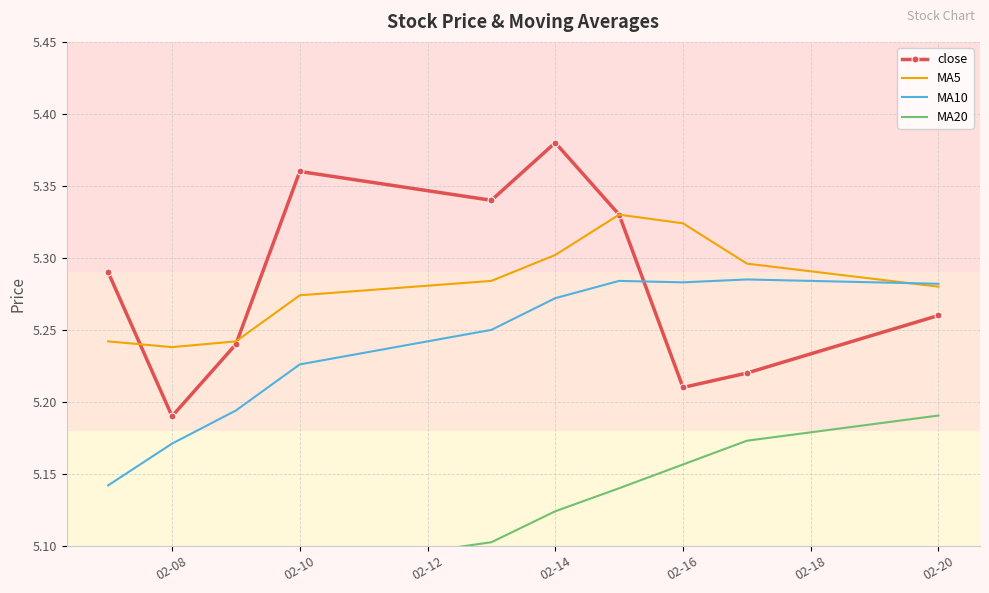

True or false: close and MA20 intersect in this chart.

False